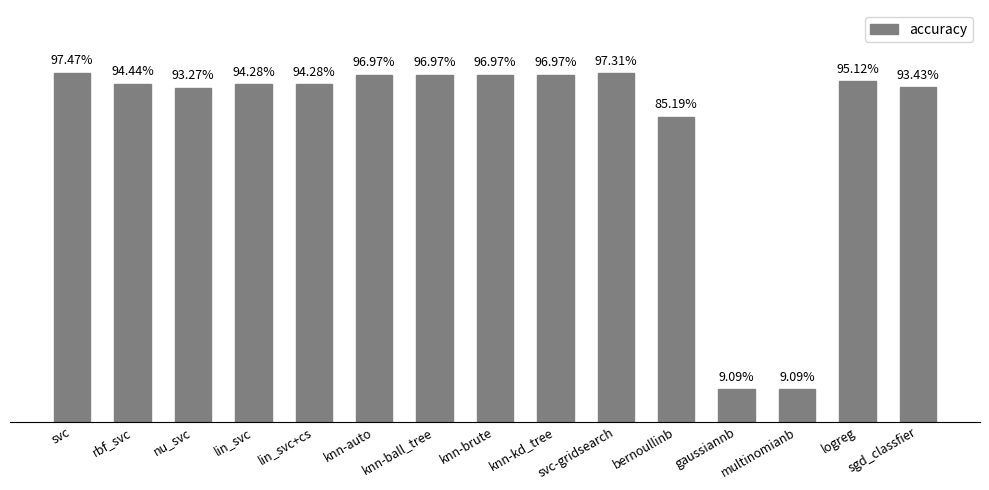

What is the difference between the second highest and second lowest values?

0.9